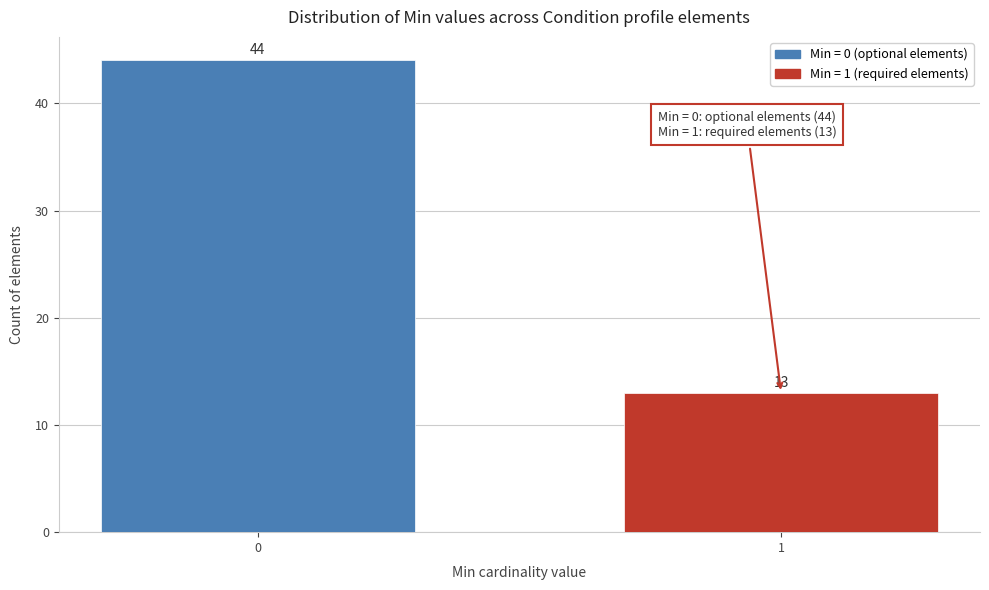

Reading left to right, transcribe all the data shown in this chart.

44	13